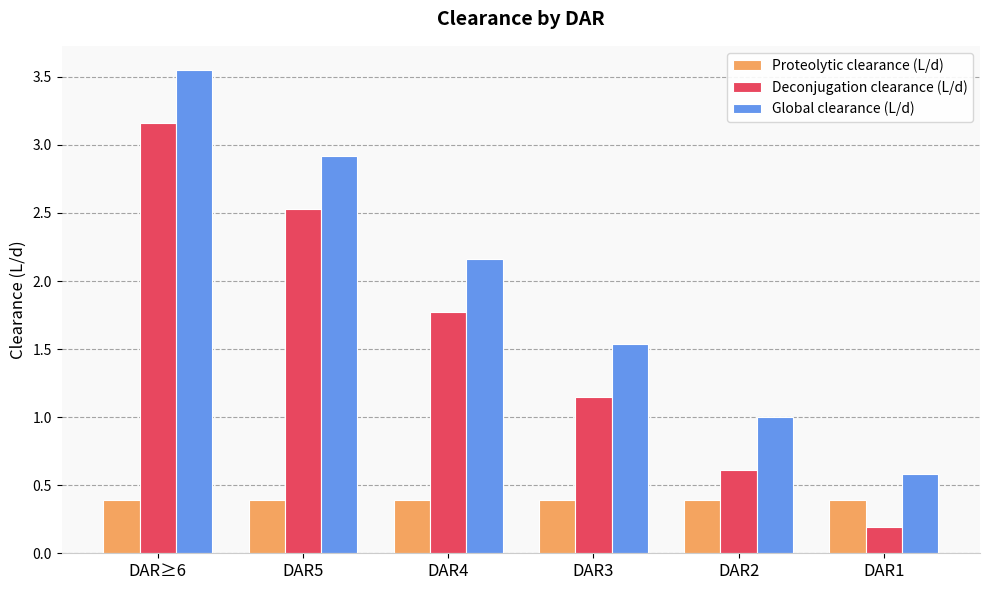

At DAR3, list the series in order from largest to smallest.

Global clearance (L/d), Deconjugation clearance (L/d), Proteolytic clearance (L/d)